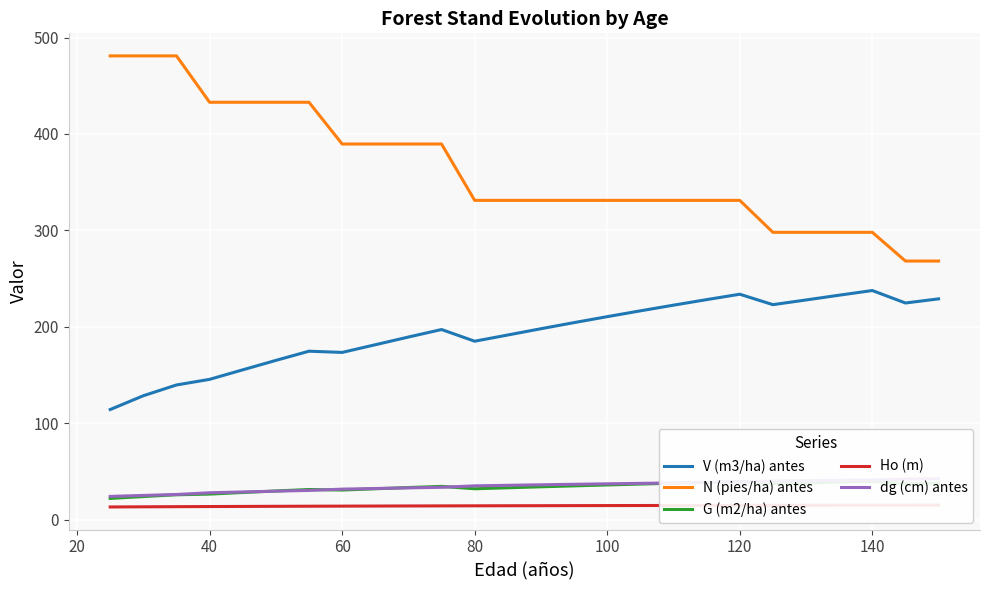

At which label does Ho (m) first exceed 14?

140